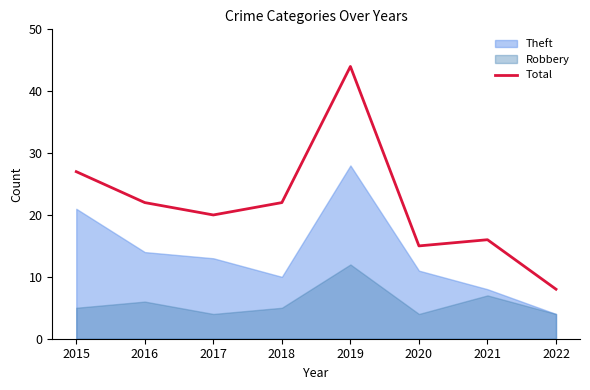

True or false: the data has more than 1 interior local peaks.

True